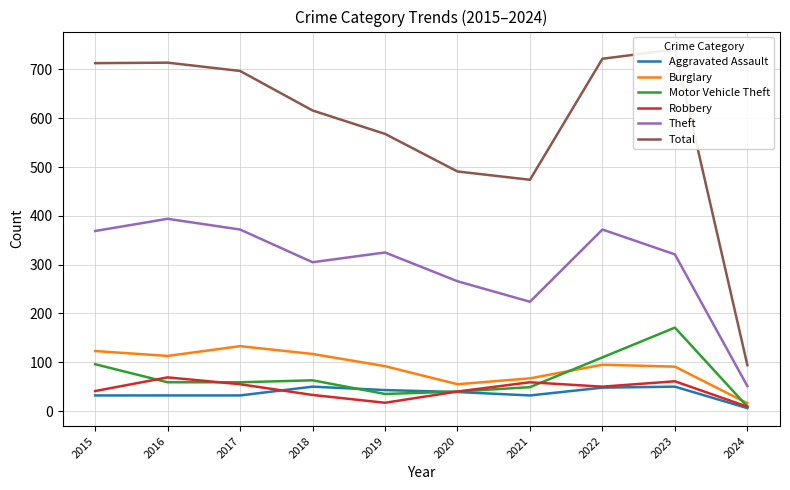

What is the value of the Burglary point at the 1st from the left?

123